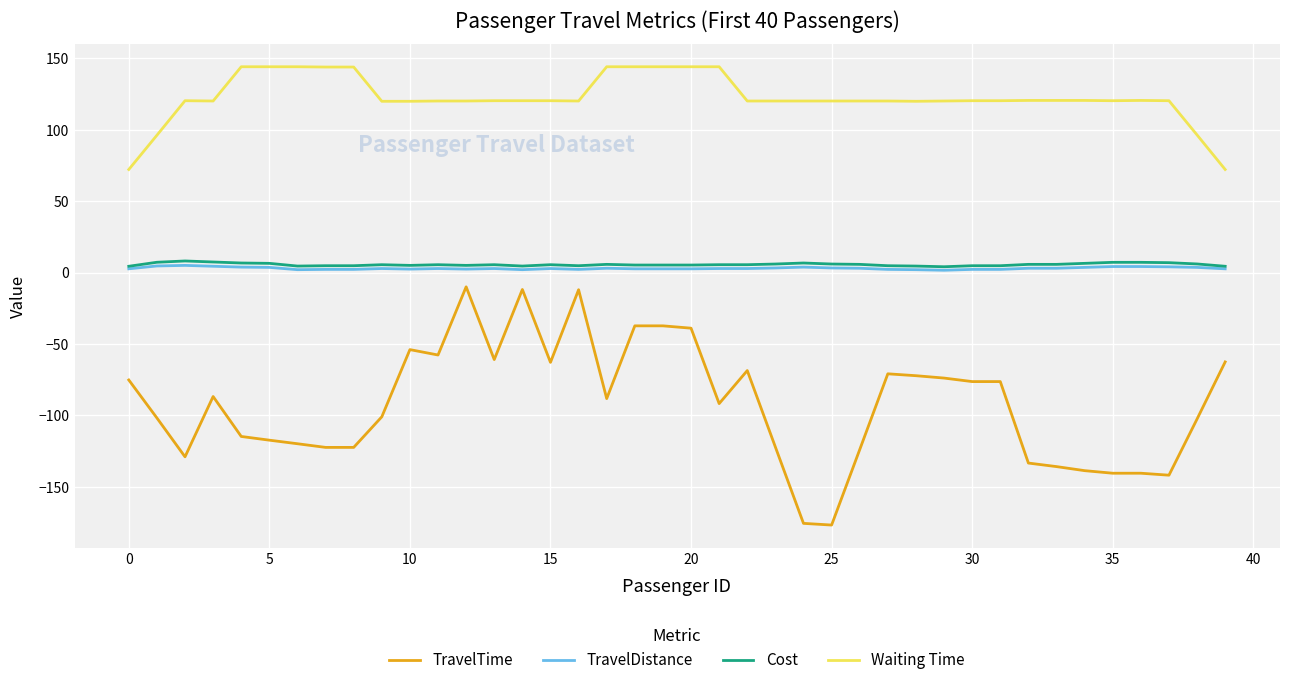

What is the greatest value displayed?

144.2